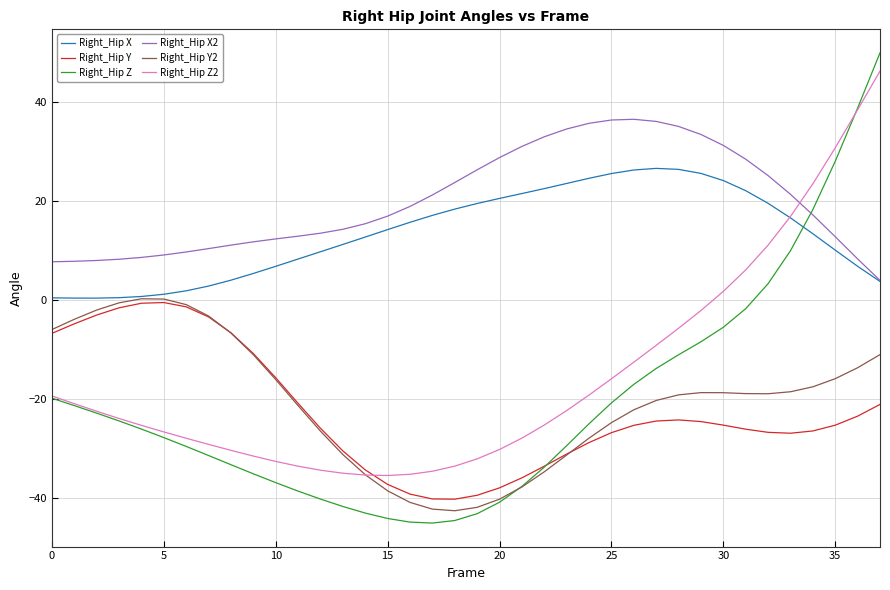

Which series has the largest total across all categories?

Right_Hip X2